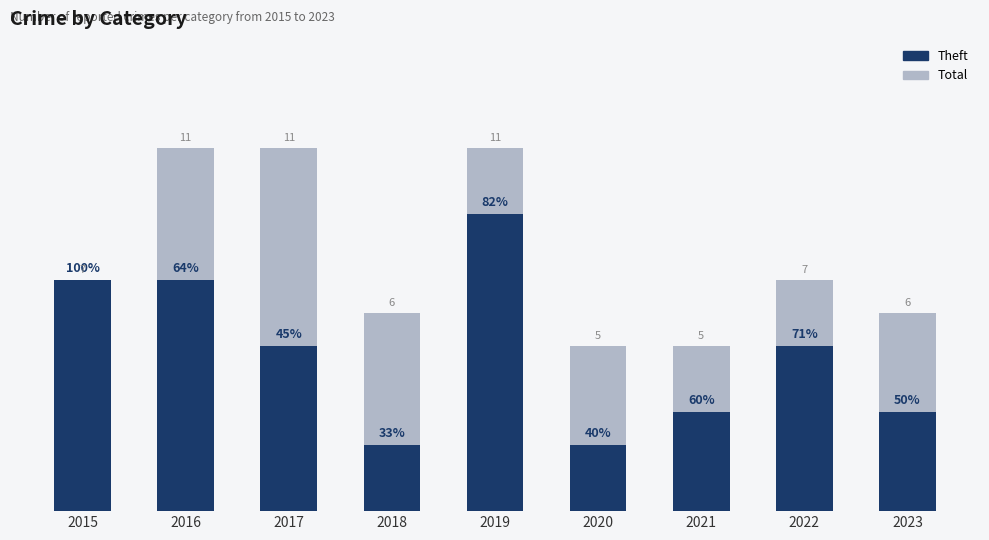

Reading right to left, what are all the values shown in this chart?

Total: 2023=6	2022=7	2021=5	2020=5	2019=11	2018=6	2017=11	2016=11	2015=7
Theft: 2023=3	2022=5	2021=3	2020=2	2019=9	2018=2	2017=5	2016=7	2015=7